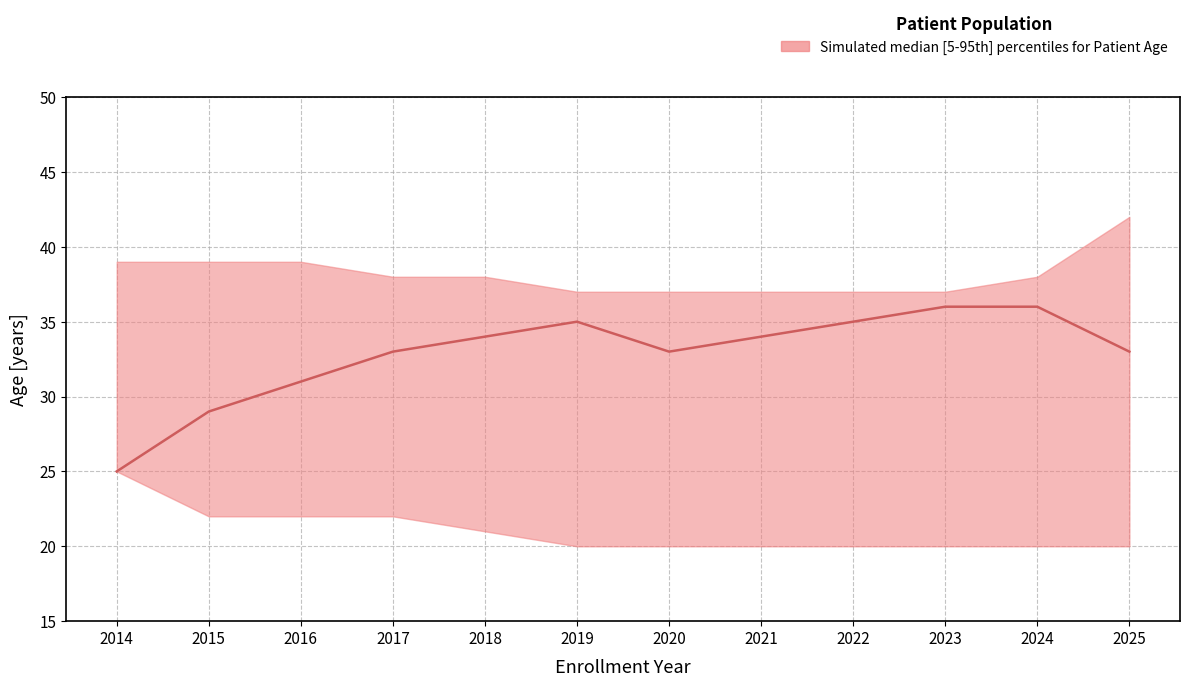

True or false: lower has a value of 31 at 2015.

False